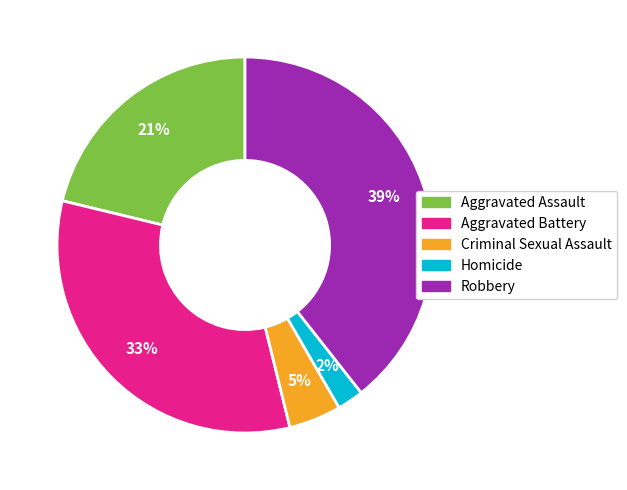

Is it true that Aggravated Battery is 33% of the pie?

True